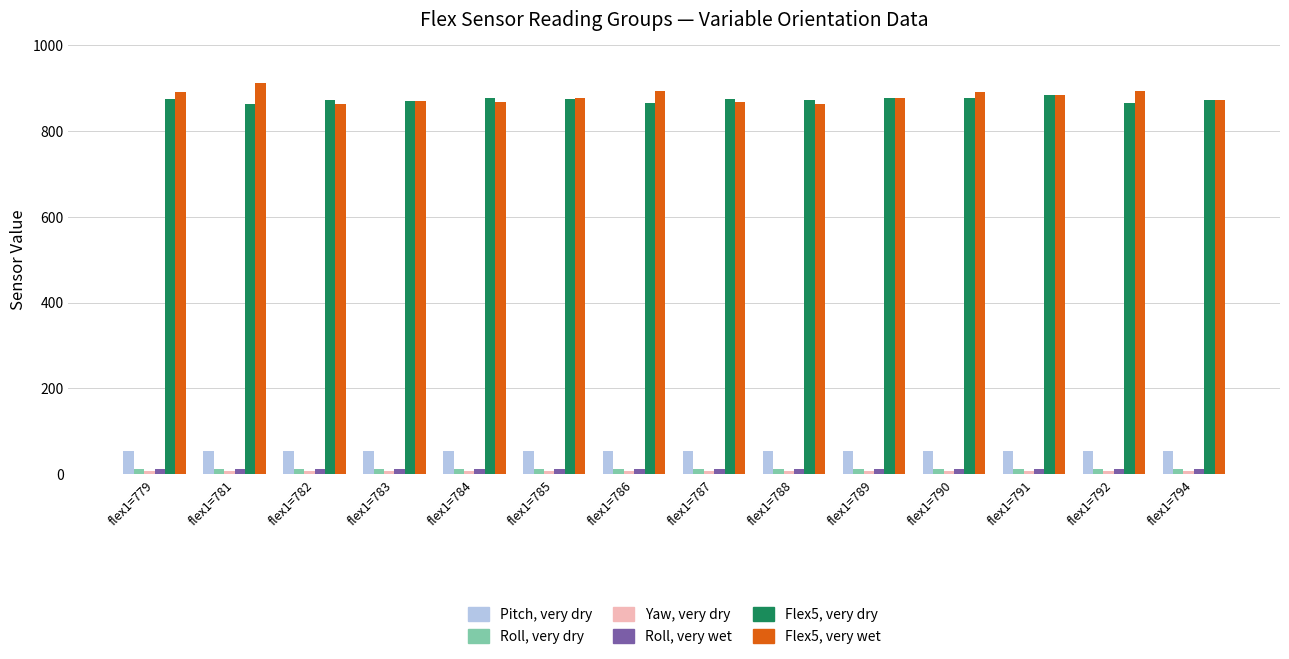

True or false: Flex5, very wet has a value of 1298.9 at flex1=791.

False